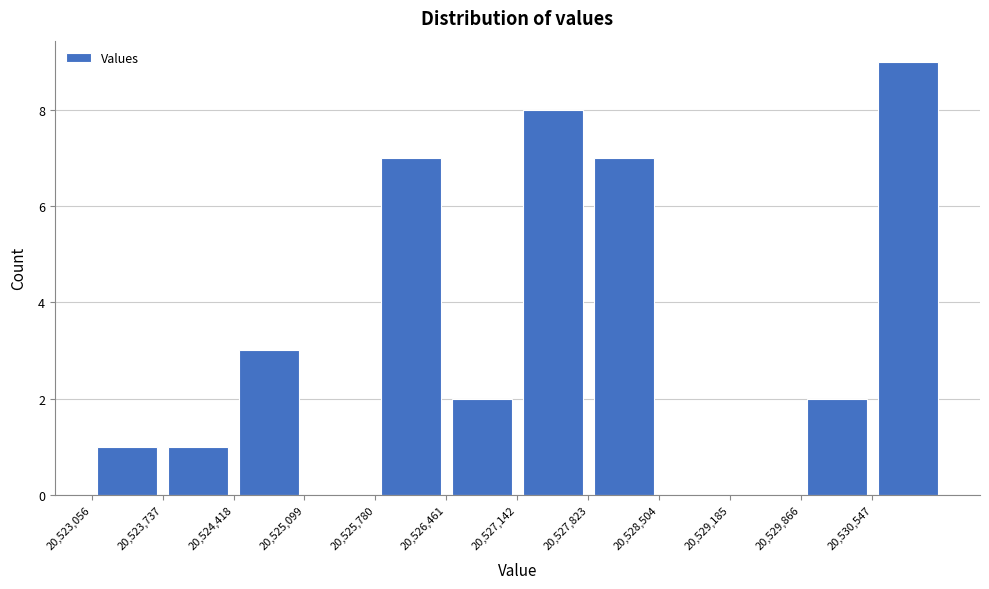

Reading left to right, list every bar in this chart as the range it spans on the x-axis followed by its height. Neither the bar edges nor the heights are printed on the chart, so give them approximately, as read against the axes.

20523100 to 20523700: 1
20523700 to 20524400: 1
20524400 to 20525100: 3
20525100 to 20525800: 0
20525800 to 20526500: 7
20526500 to 20527100: 2
20527100 to 20527800: 8
20527800 to 20528500: 7
20528500 to 20529200: 0
20529200 to 20529900: 0
20529900 to 20530500: 2
20530500 to 20531200: 9